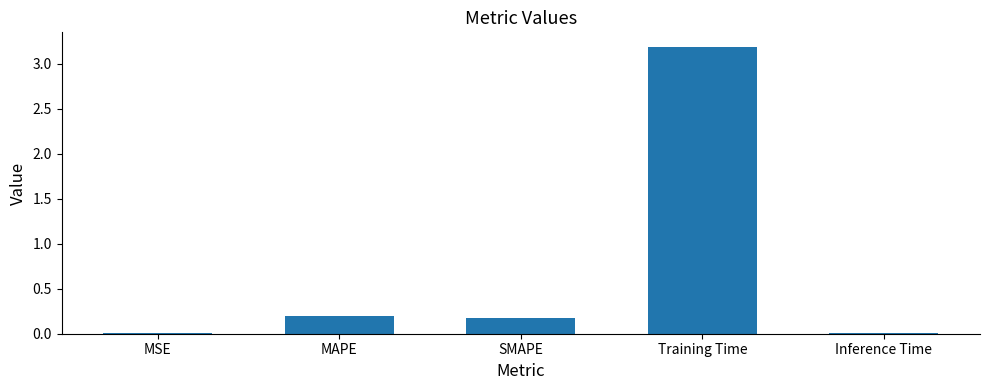

What is the average value?

0.7